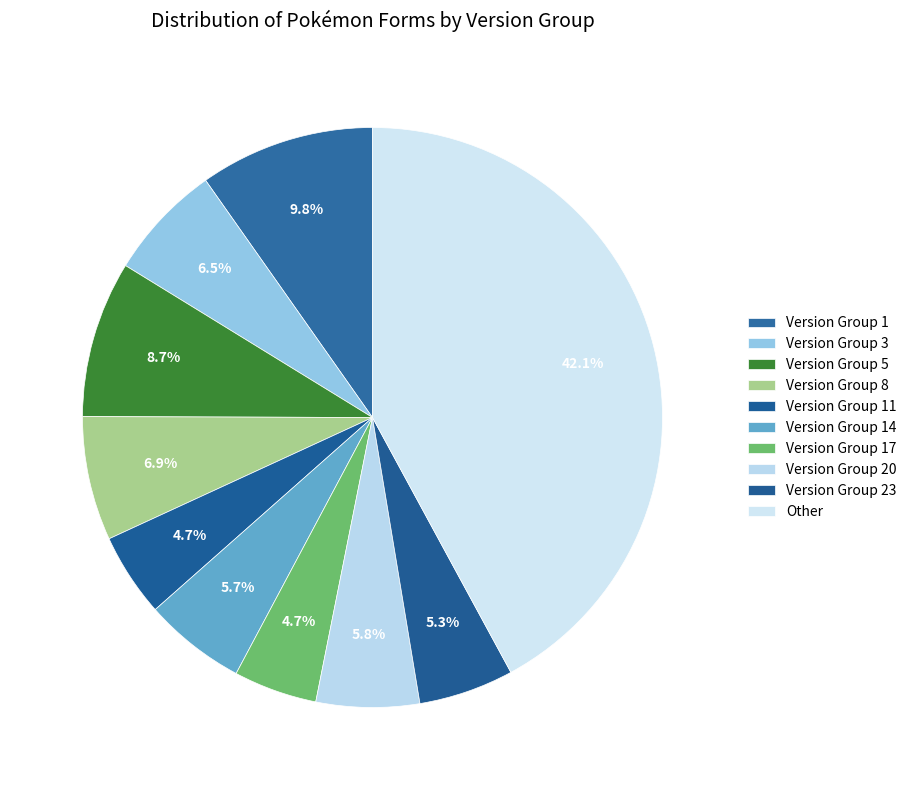

To the nearest percent, what is the difference between the Version Group 3 and Version Group 17 slice percentages?

2%